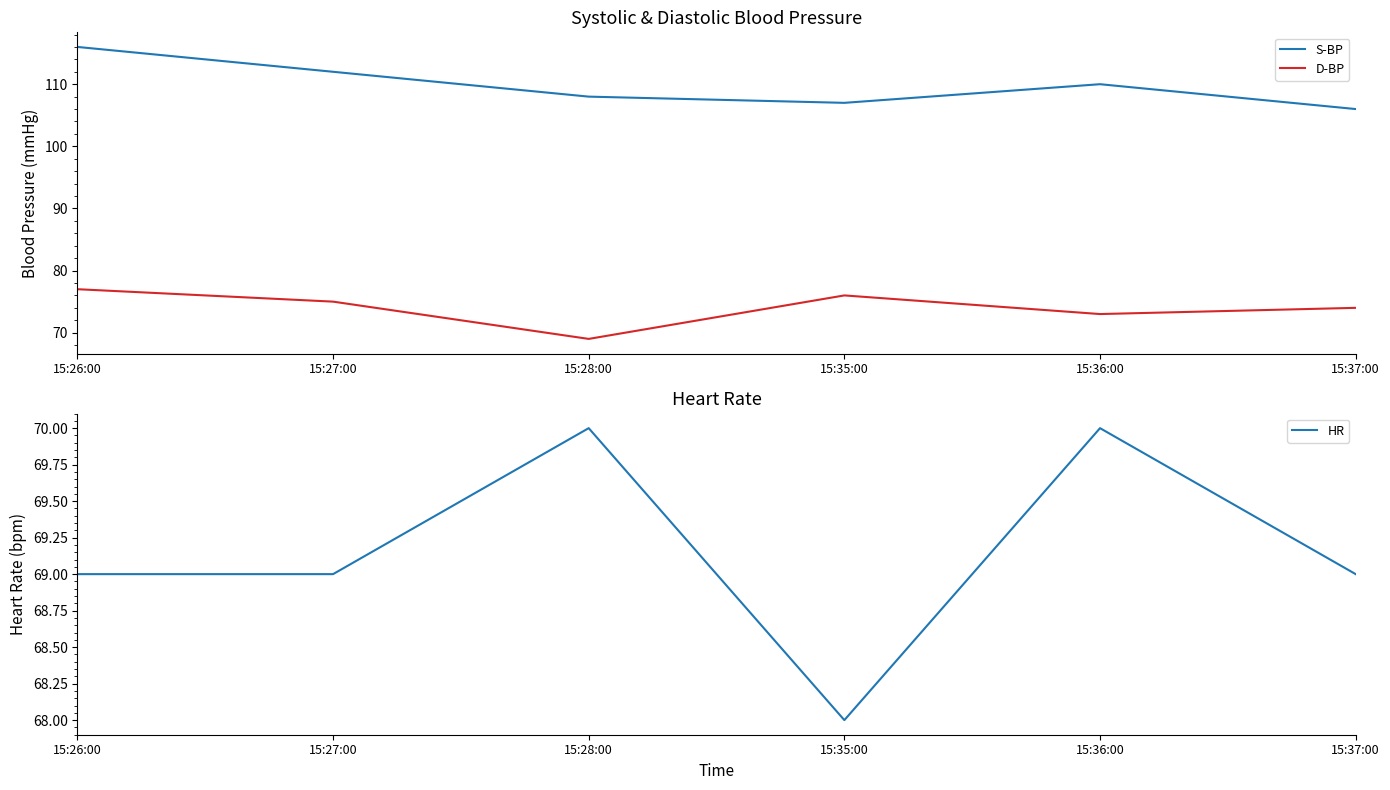

What are all the series names shown in the legend?

S-BP, D-BP, HR